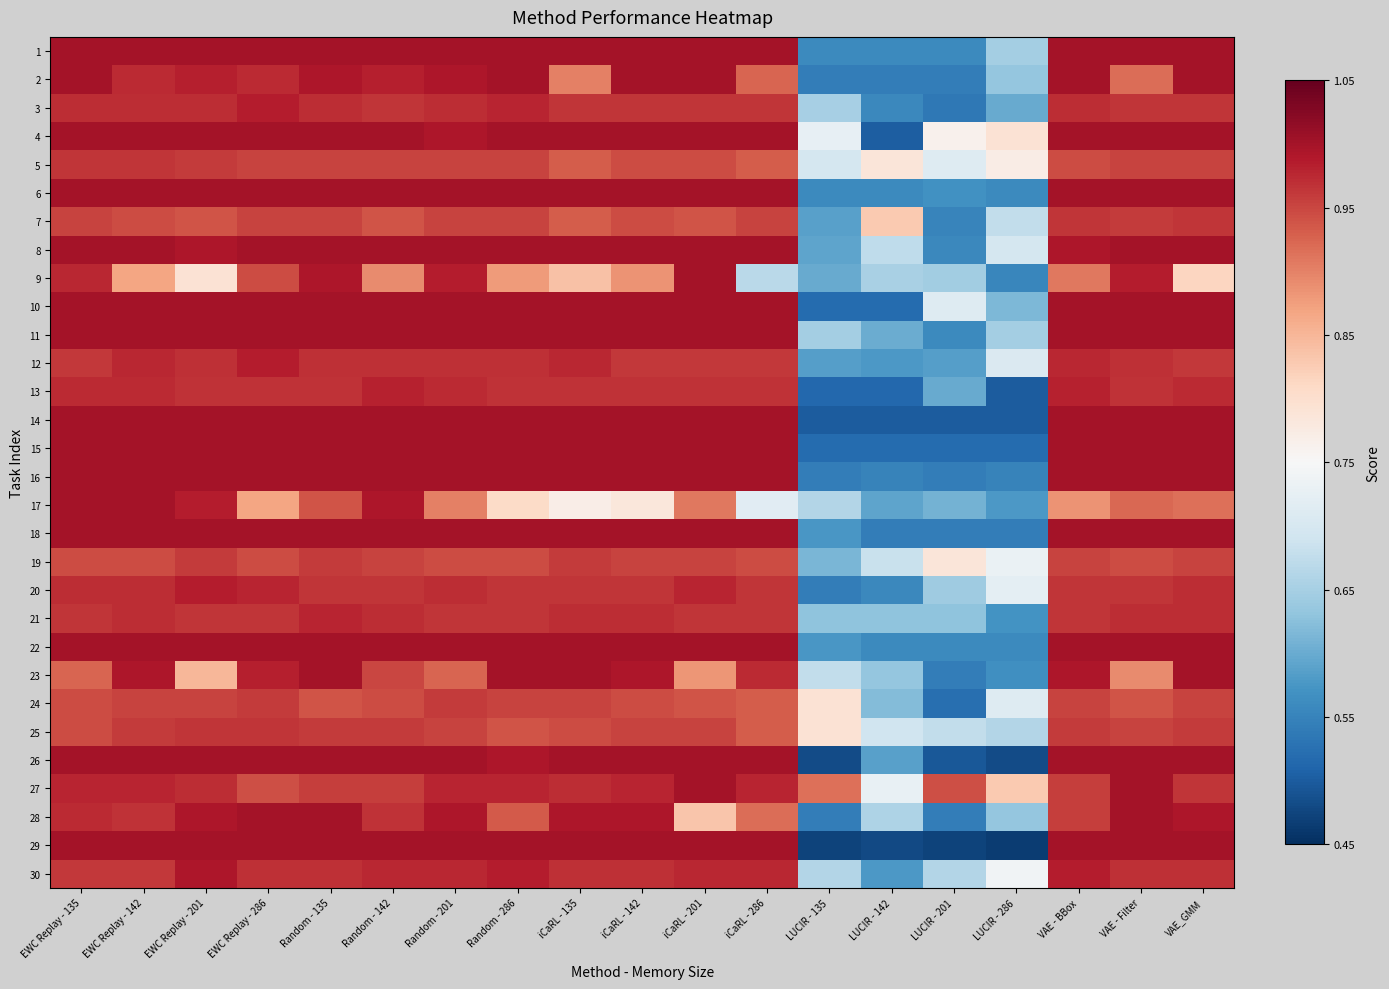

List the series in order of their peak value, lowest first.

24, 19, 5, 7, 25, 21, 13, 12, 3, 20, 30, 1, 2, 4, 6, 8, 9, 10, 11, 14, 15, 16, 17, 18, 22, 23, 26, 27, 28, 29